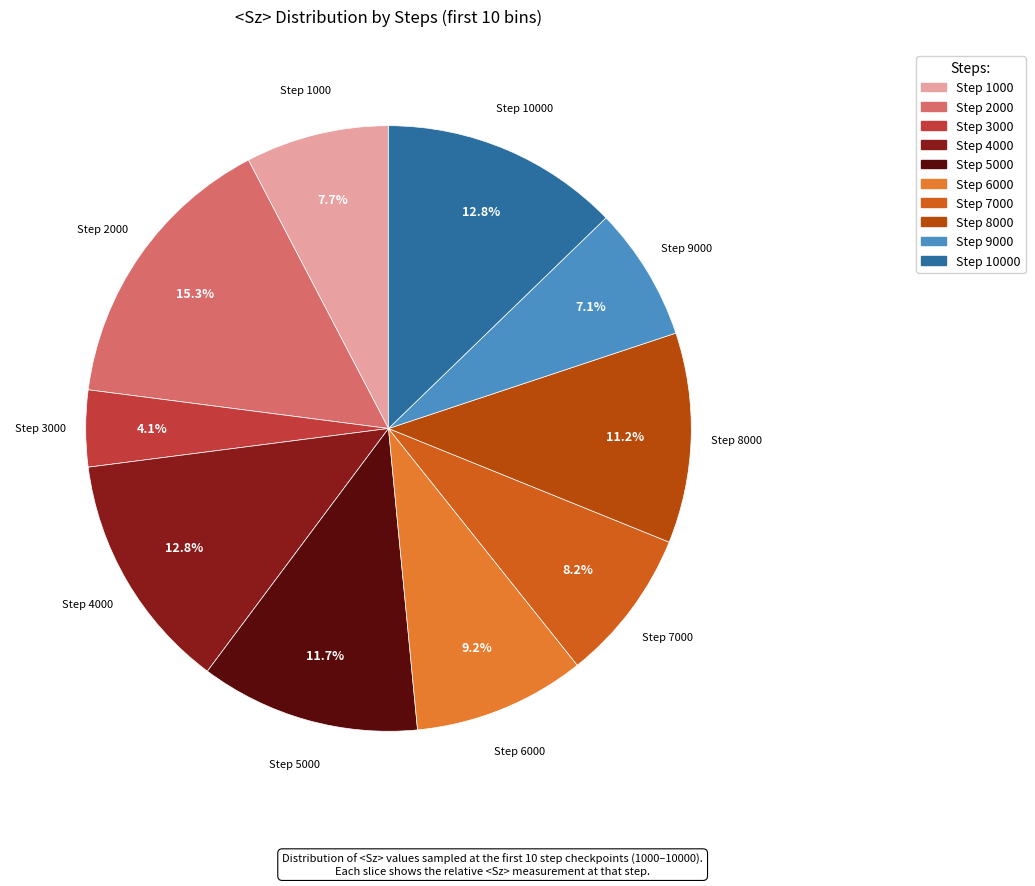

Rank the categories by value from highest to lowest.

2000, 4000, 10000, 5000, 8000, 6000, 7000, 1000, 9000, 3000